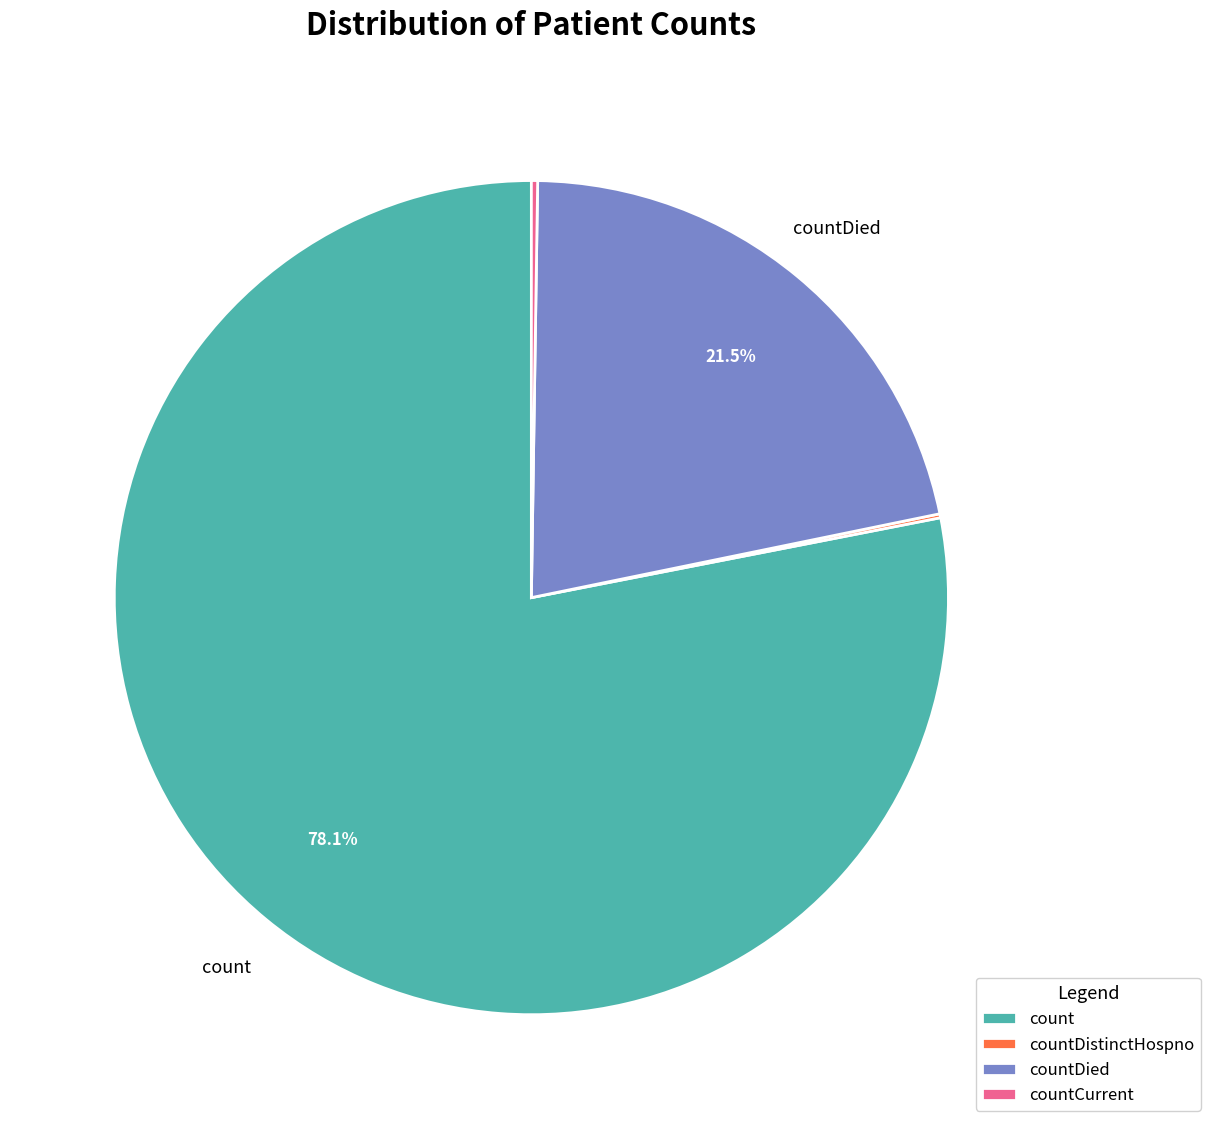

What is the ratio of the value at countDied to the value at count?

0.3